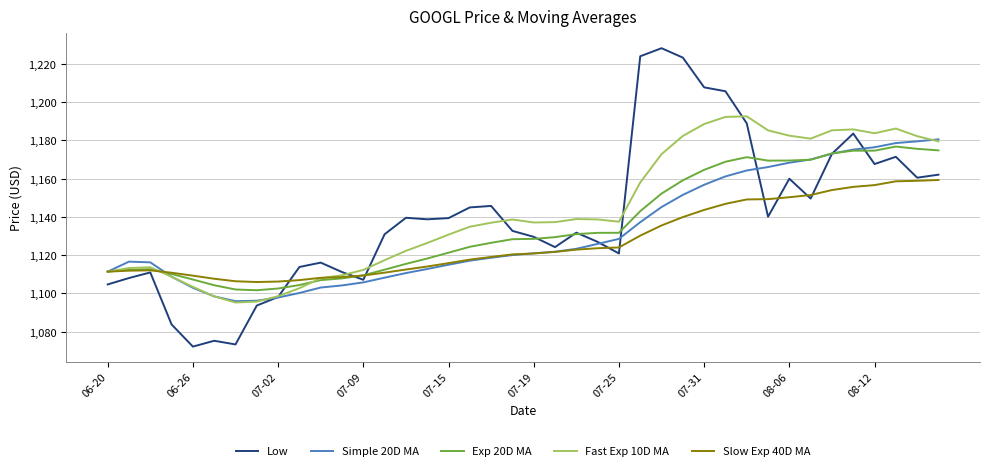

What is the smallest value displayed?

1072.2